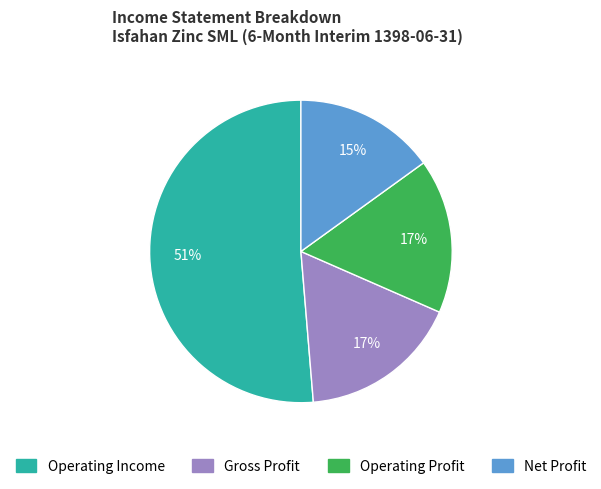

To the nearest percent, what is the difference between the largest and smallest slice percentages?

36%